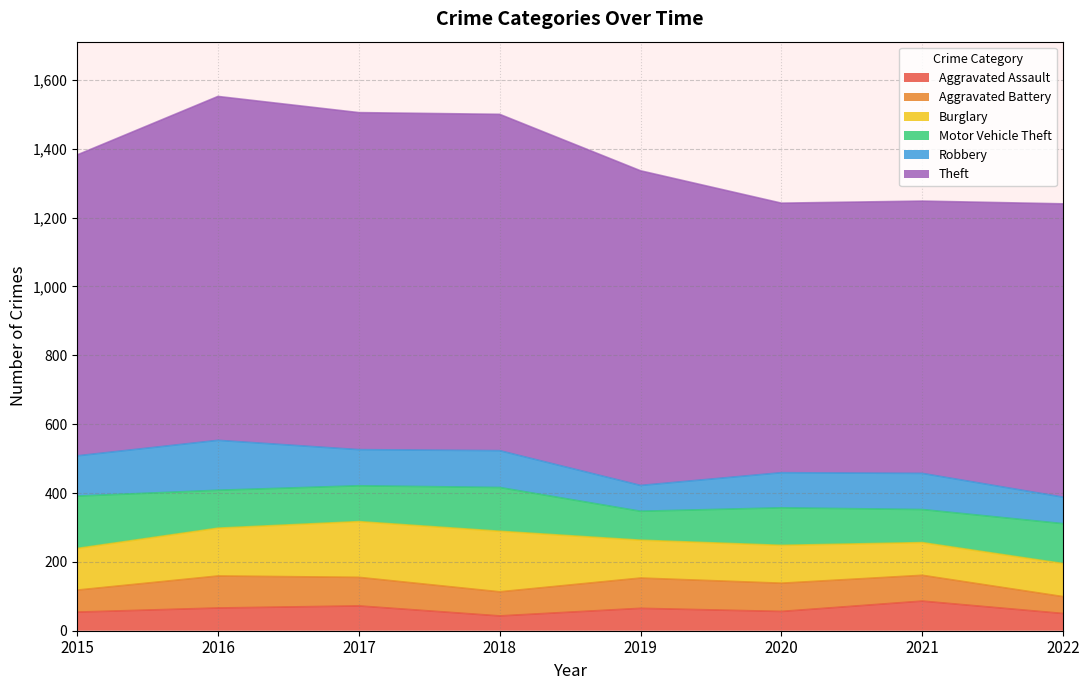

Count the number of data series in this chart.

6